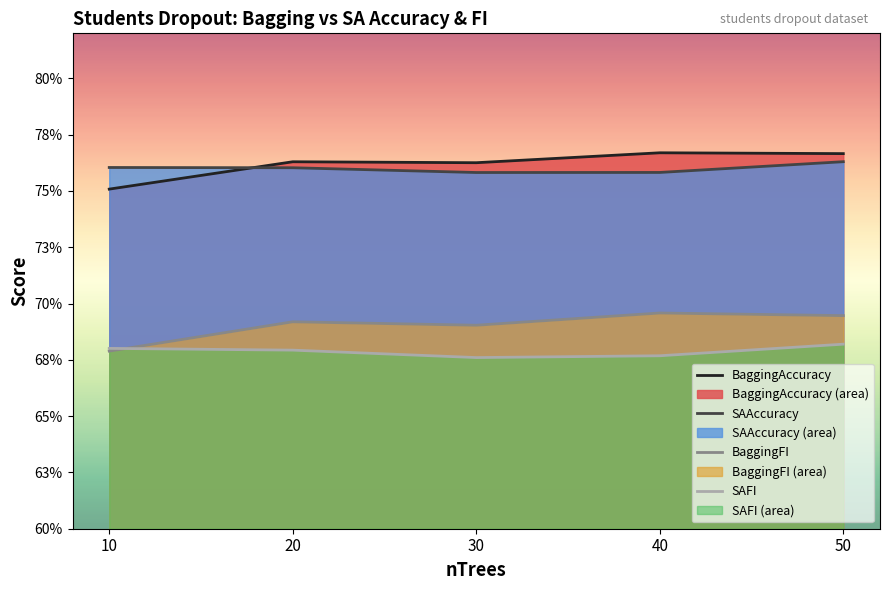

At how many categories does at least one series exceed 0?

5